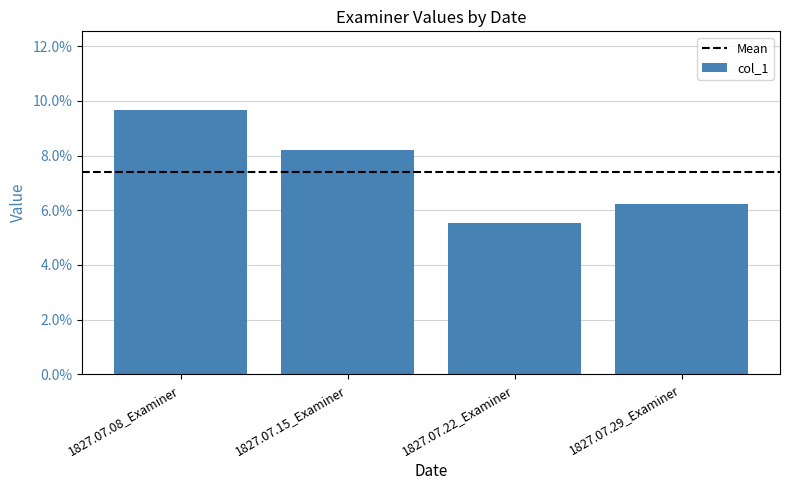

Is it true that the value at 1827.07.15_Examiner is 0.1?

True